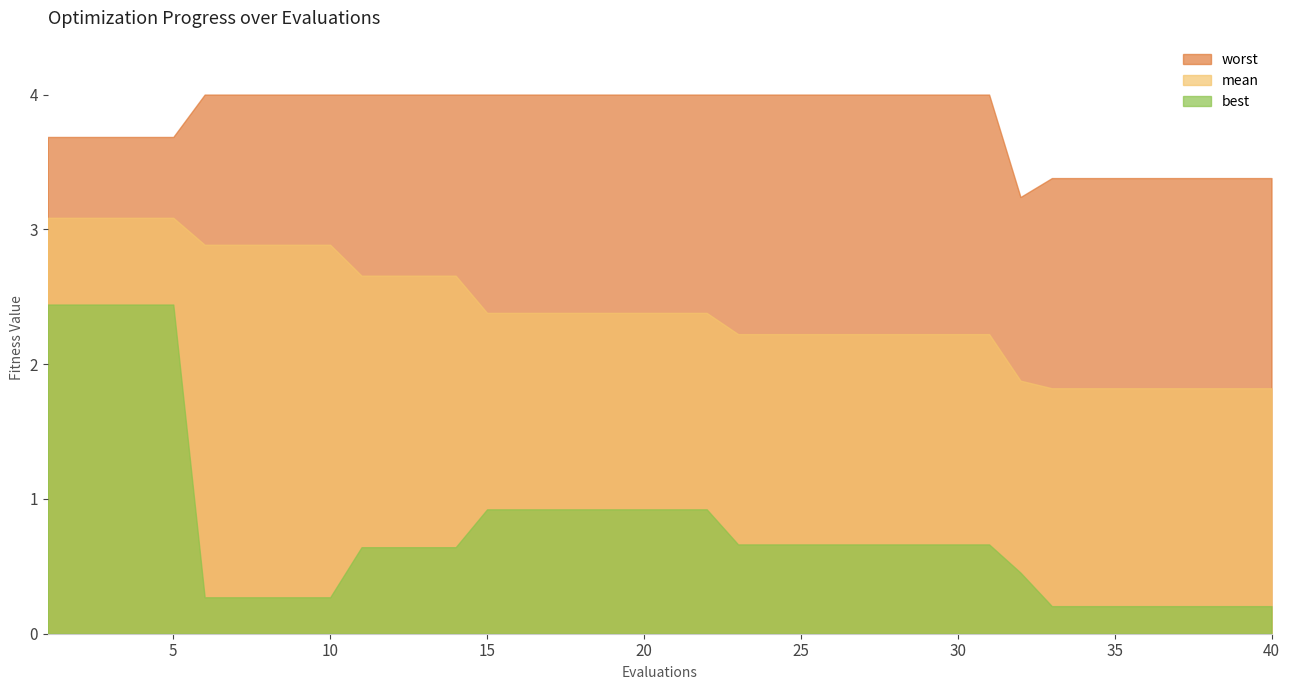

What are all the series names shown in the legend?

worst, mean, best